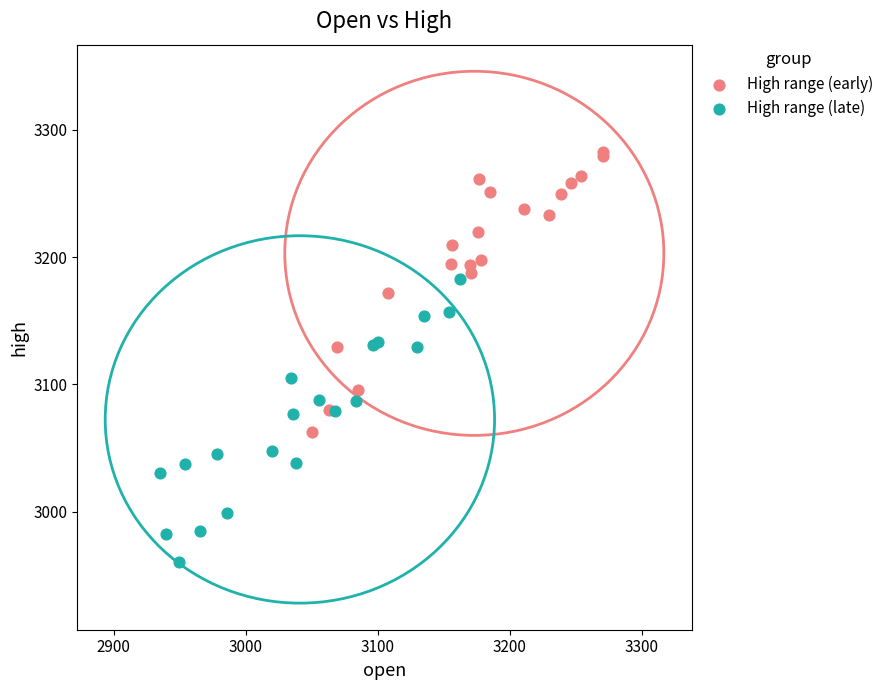

Which series reaches the minimum Y coordinate?

High range (late)